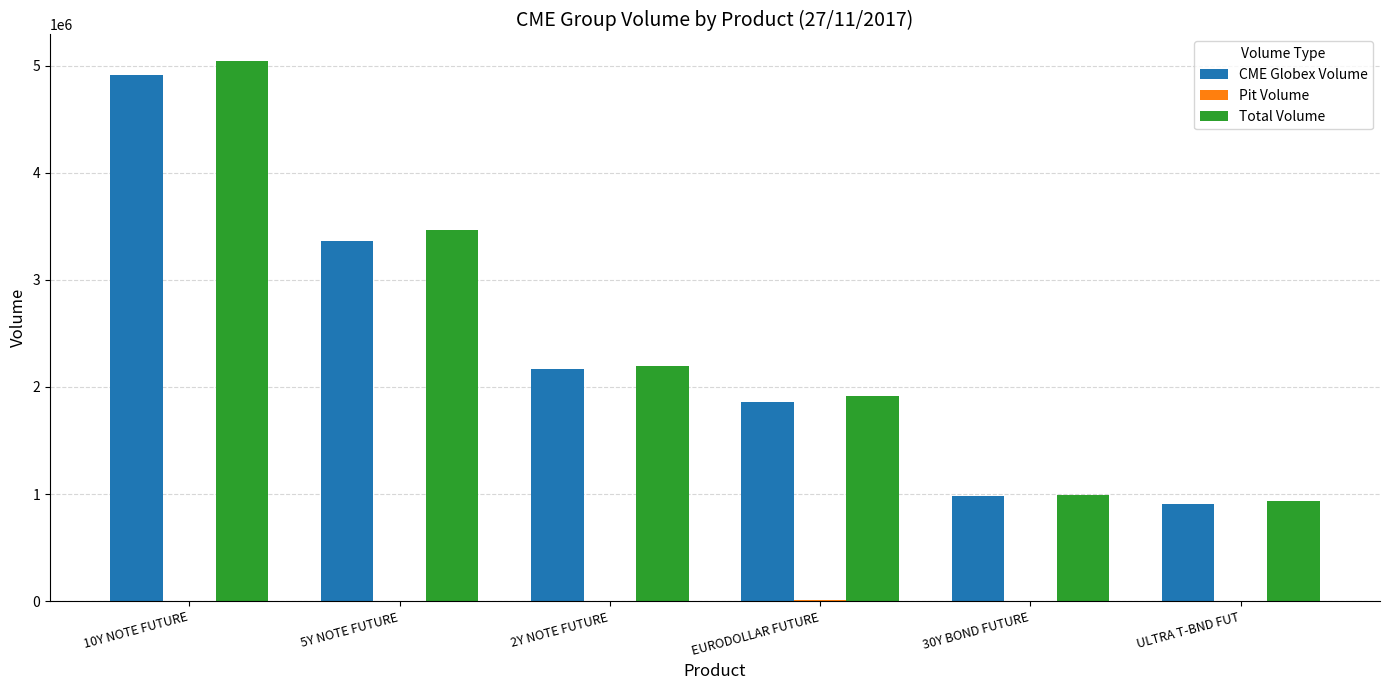

Between 10Y NOTE FUTURE and EURODOLLAR FUTURE, which series saw the biggest shift?

Total Volume